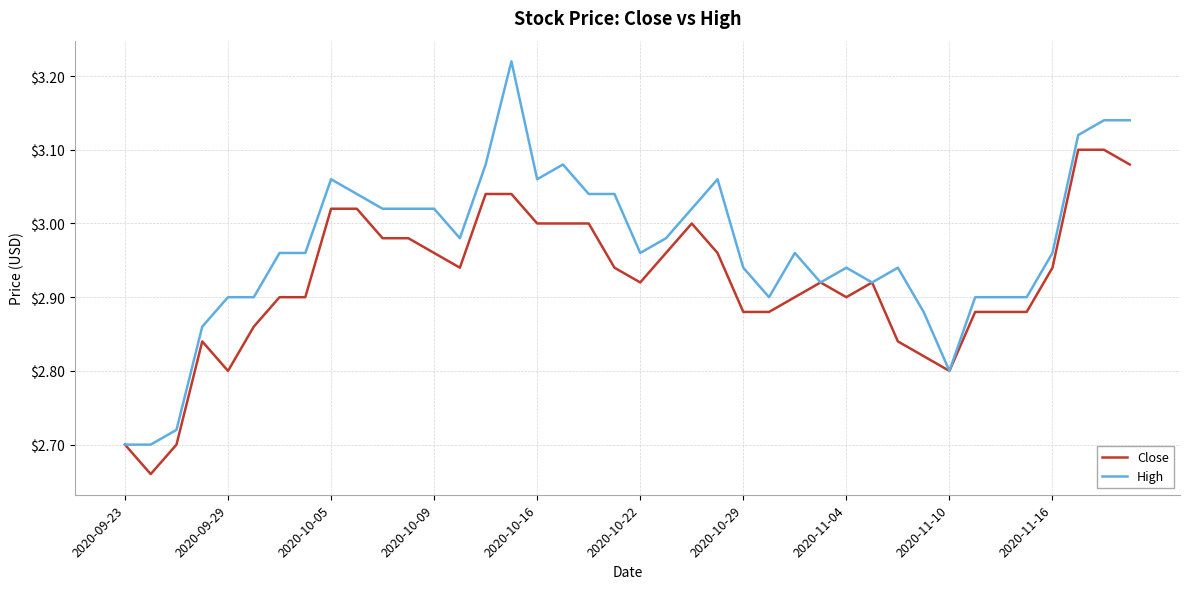

Rank the series by their average value, from lowest to highest.

Close, High